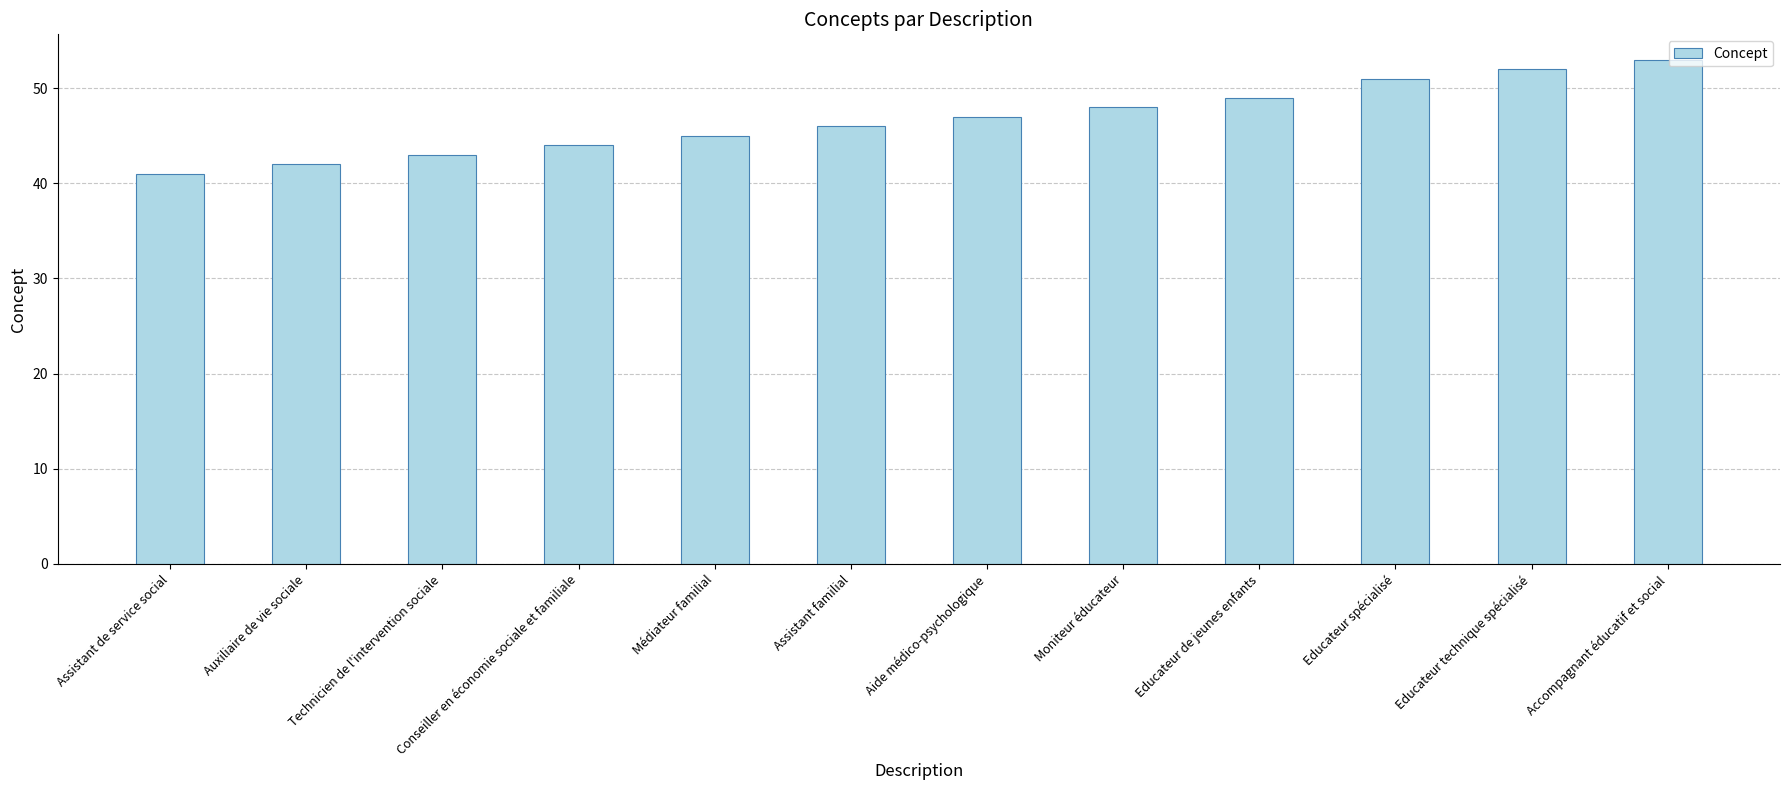

Count the number of data series in this chart.

1